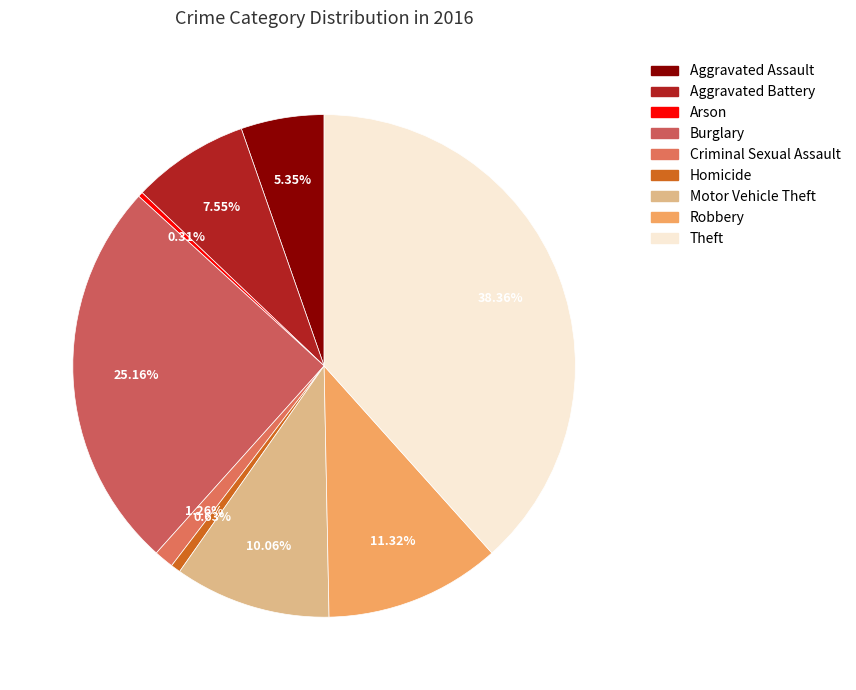

Rank the categories by value from highest to lowest.

Theft, Burglary, Robbery, Motor Vehicle Theft, Aggravated Battery, Aggravated Assault, Criminal Sexual Assault, Homicide, Arson